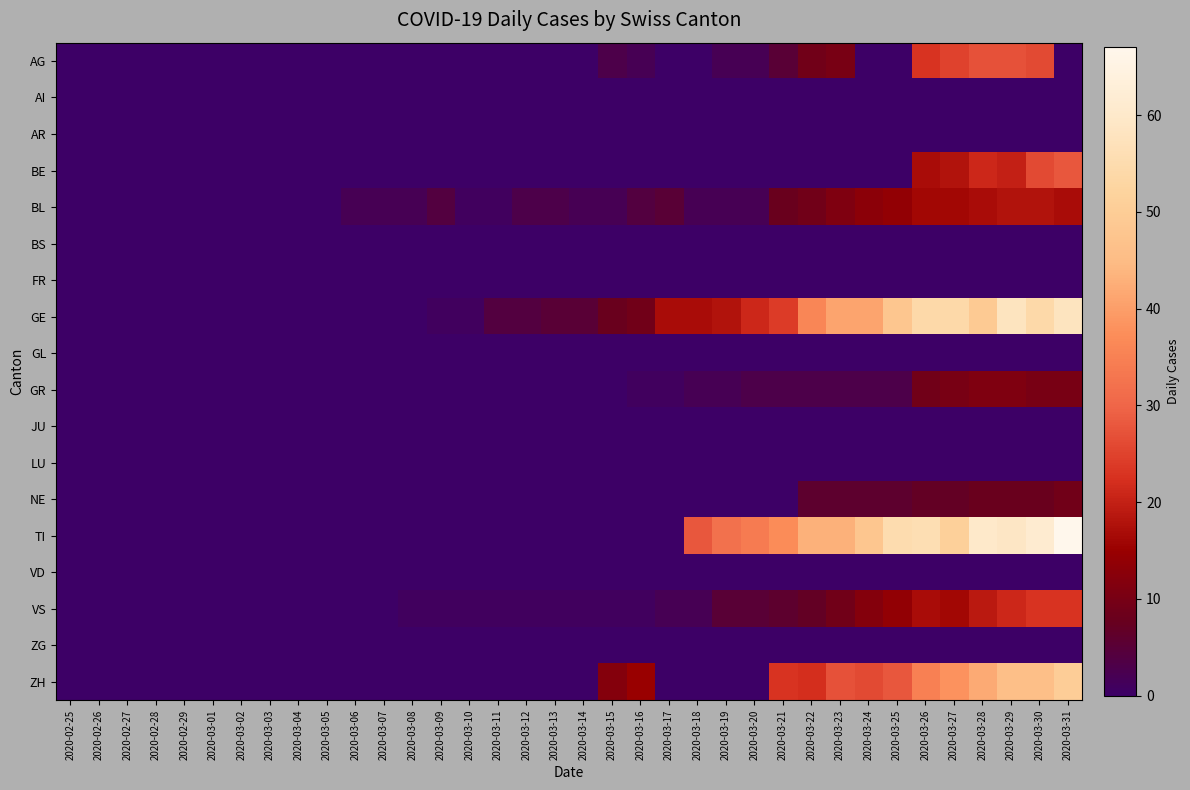

Which has a higher value, 2020-03-18 or 2020-03-04?

2020-03-18